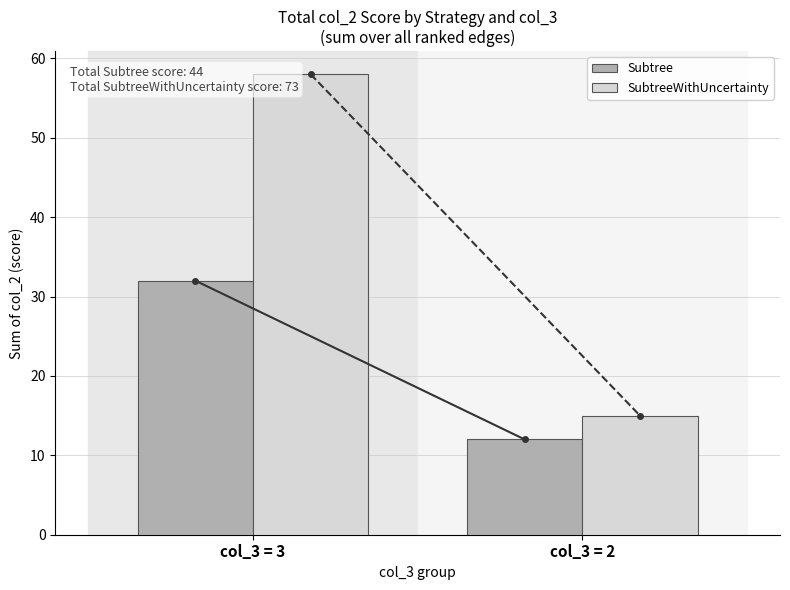

Rank the categories by Subtree value from highest to lowest.

col_3 = 3, col_3 = 2